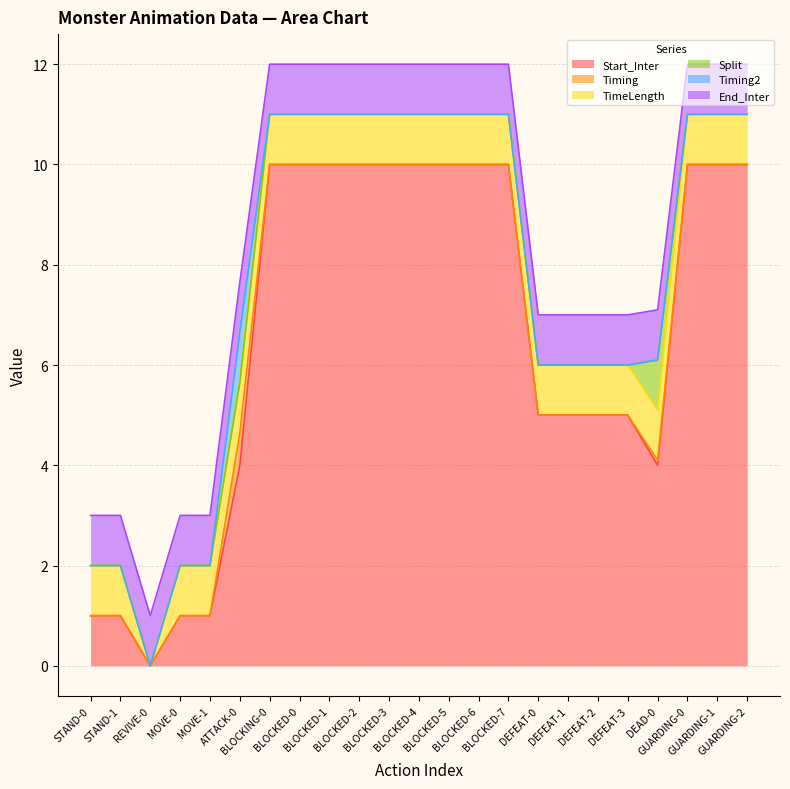

Does the chart have visible grid lines?

Yes